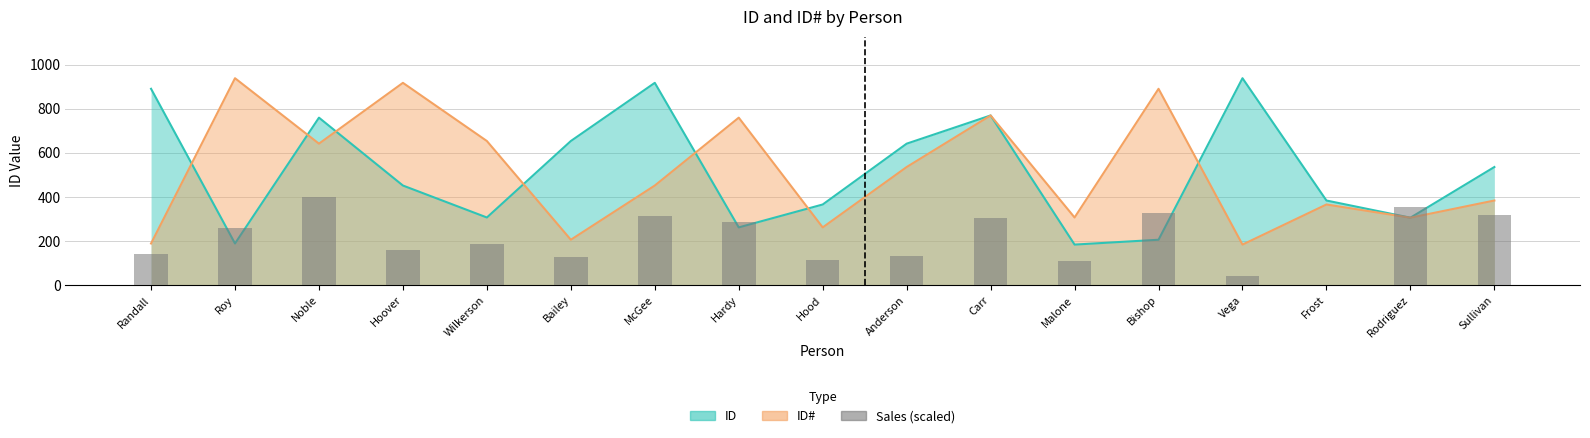

How many bars are there in total?

17